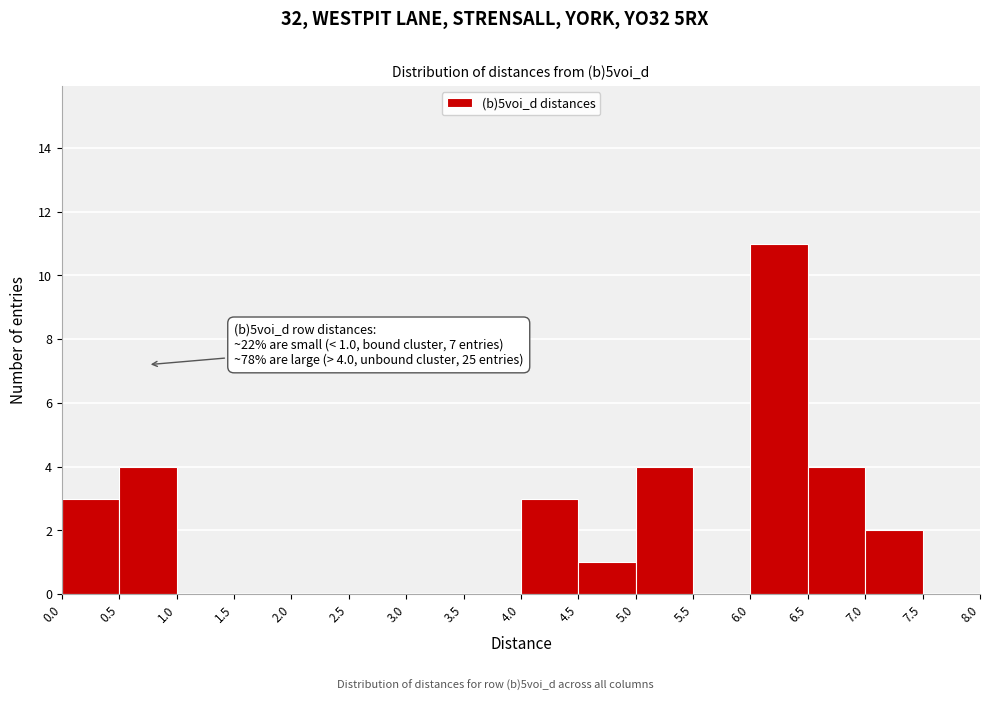

Over which range of the x-axis is the bar tallest?

6.0 to 6.5